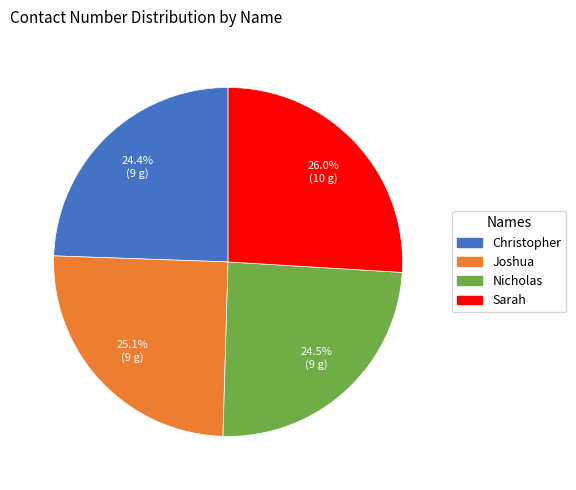

Which category has the biggest portion of the pie?

Sarah